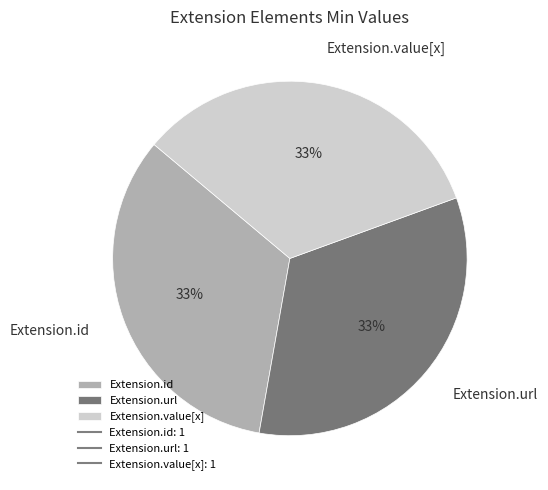

To the nearest percent, what is the average slice percentage?

33%